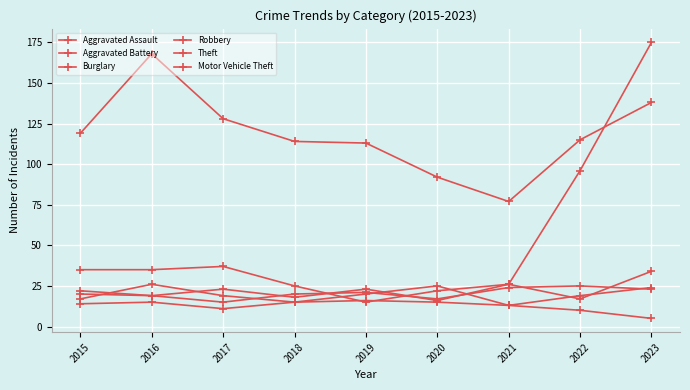

What is the sum of all Aggravated Battery values?

184